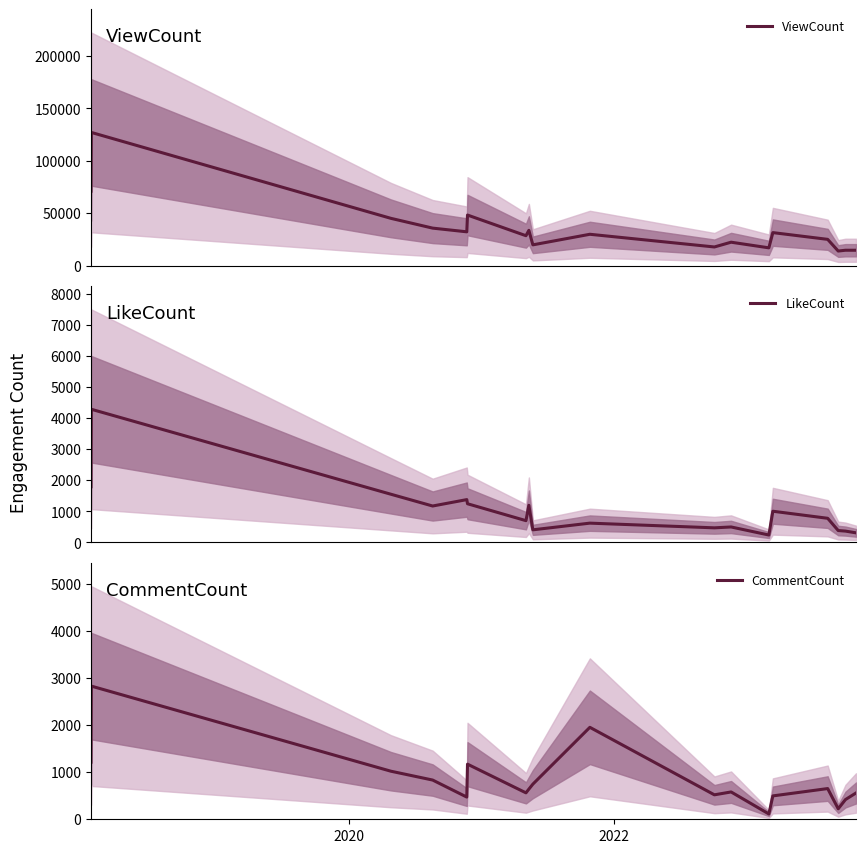

How many categories are shown in the chart?

18